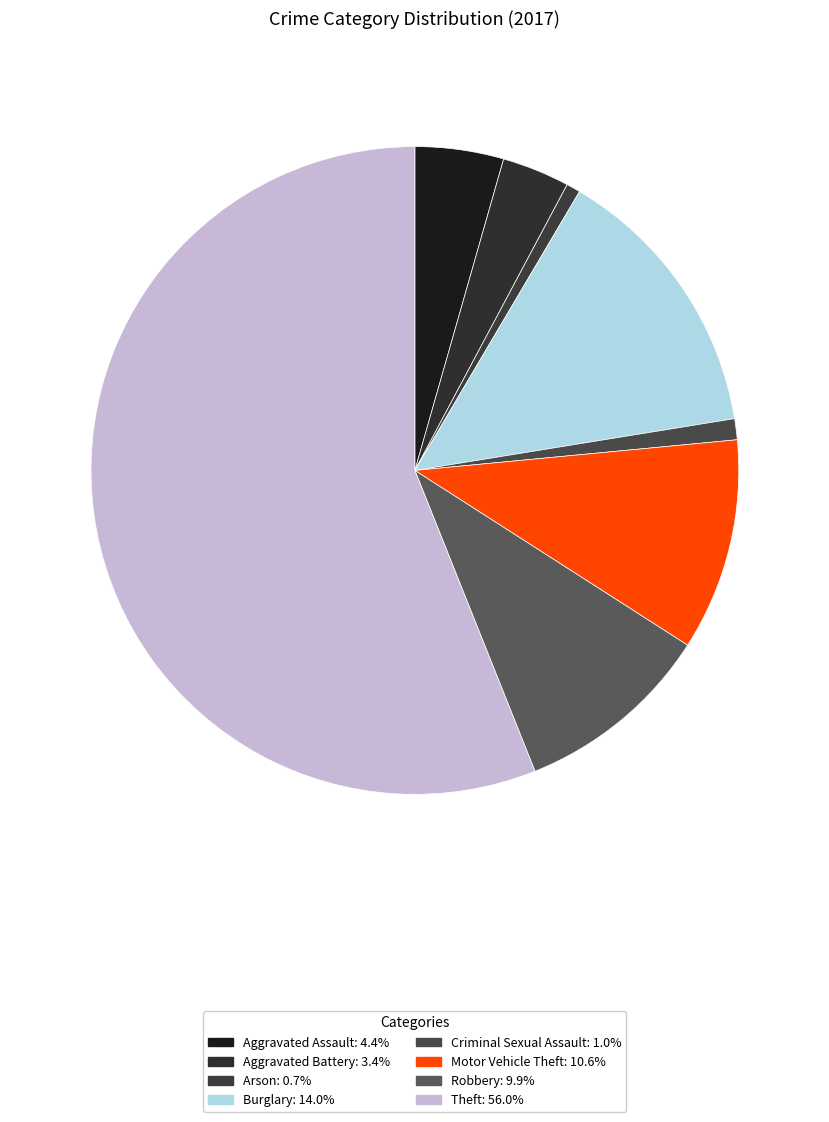

Count the number of slices in the pie.

8